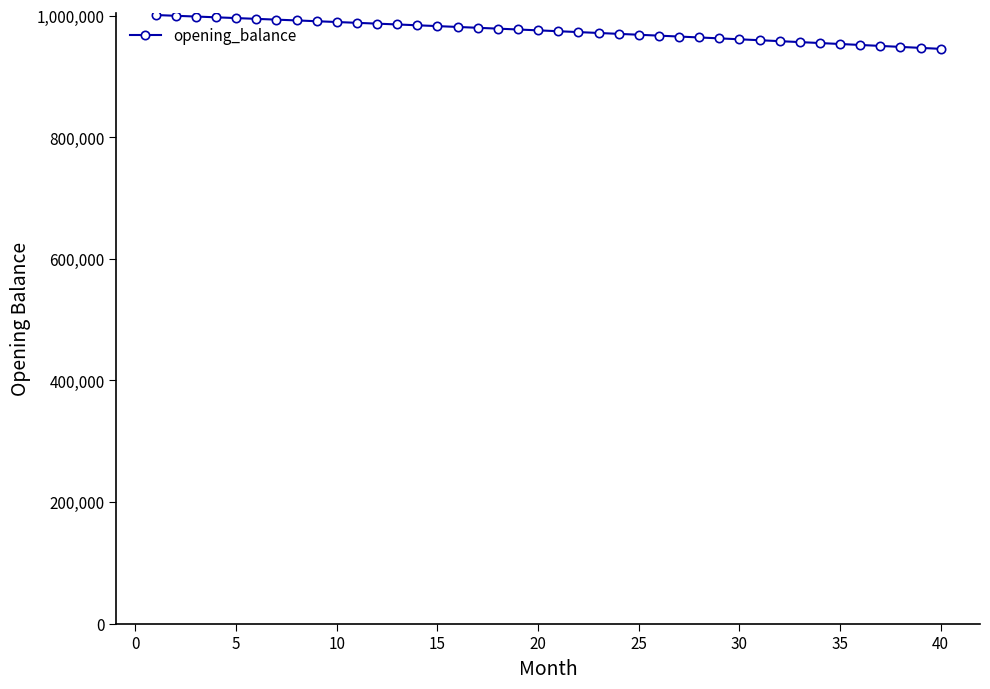

What is the maximum value shown in the chart?

1001250.0